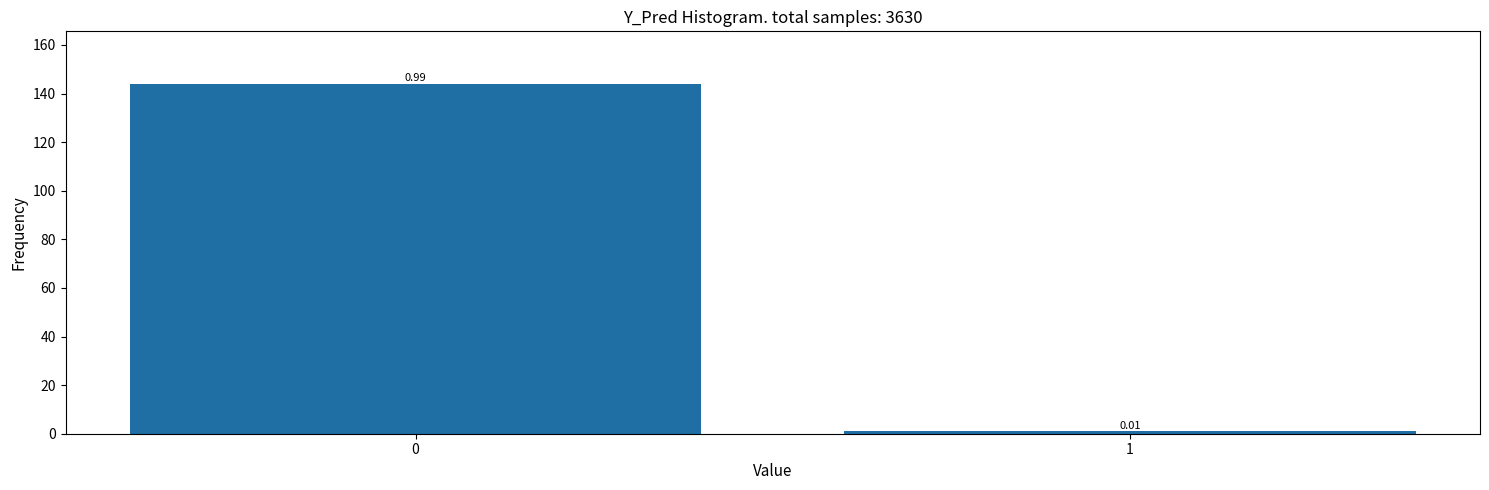

What is the difference between the maximum and minimum values?

143